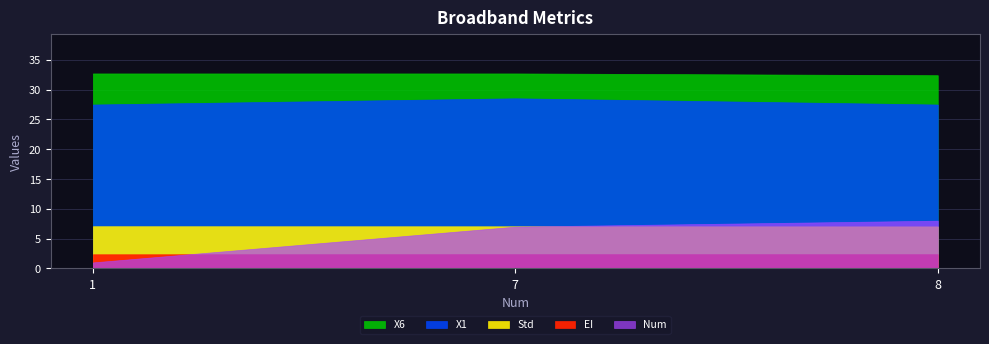

Does the chart display data point markers on the line(s)?

No